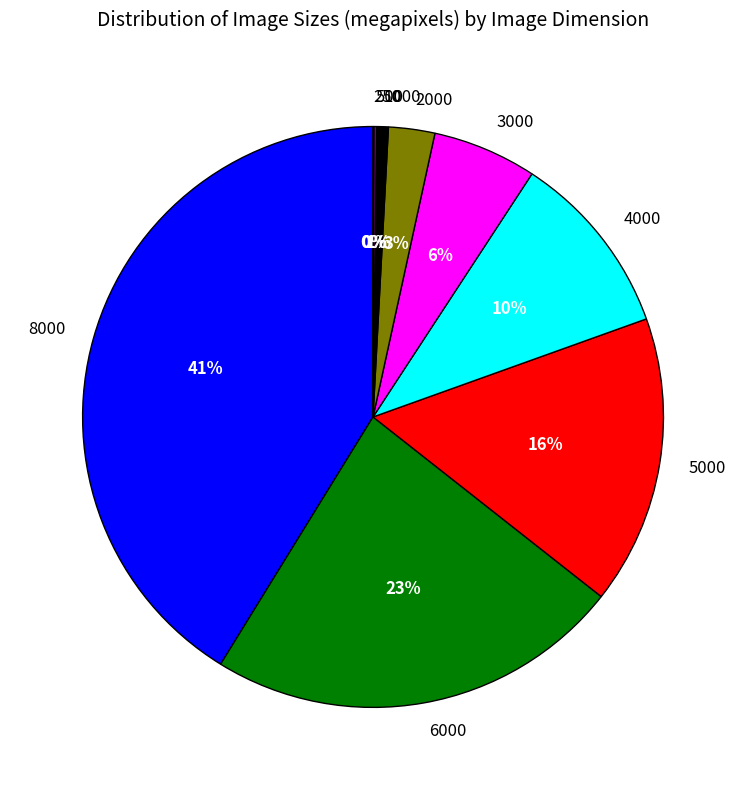

Which slice is the largest?

8000